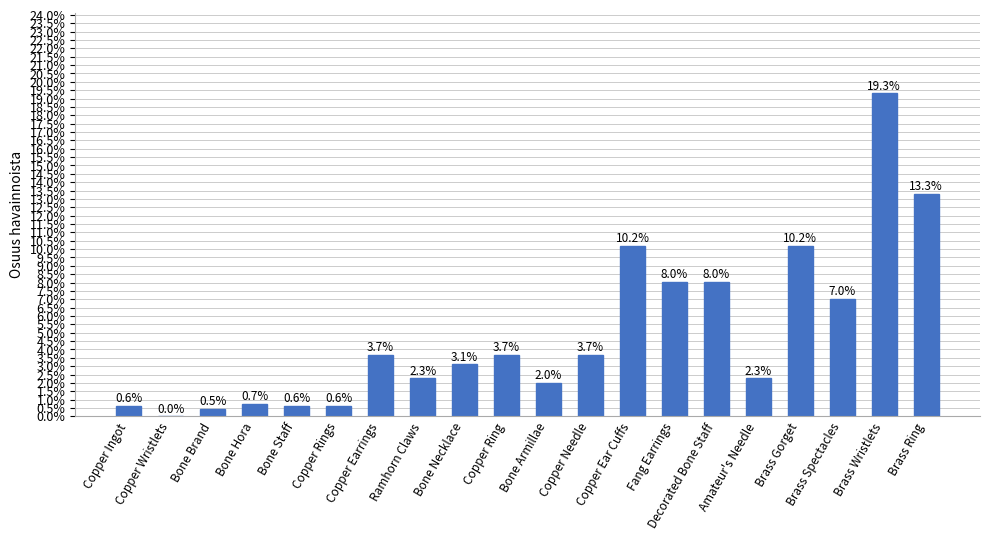

Between Copper Wristlets and Brass Gorget, which is larger?

Brass Gorget